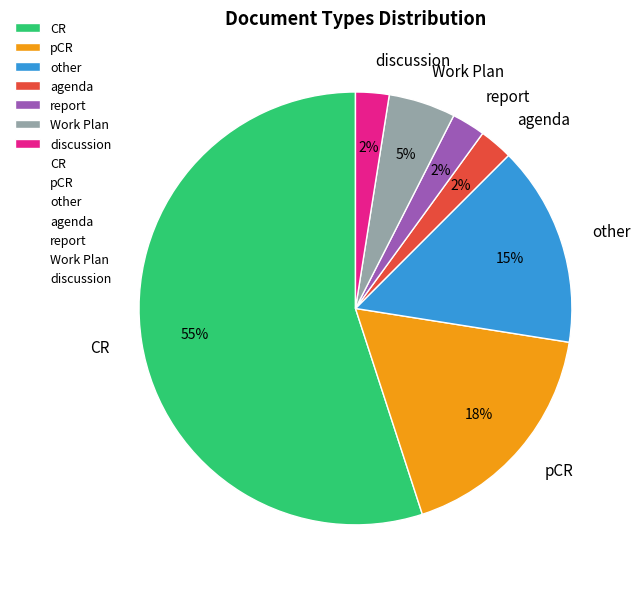

To the nearest percent, what portion does Work Plan represent?

5%